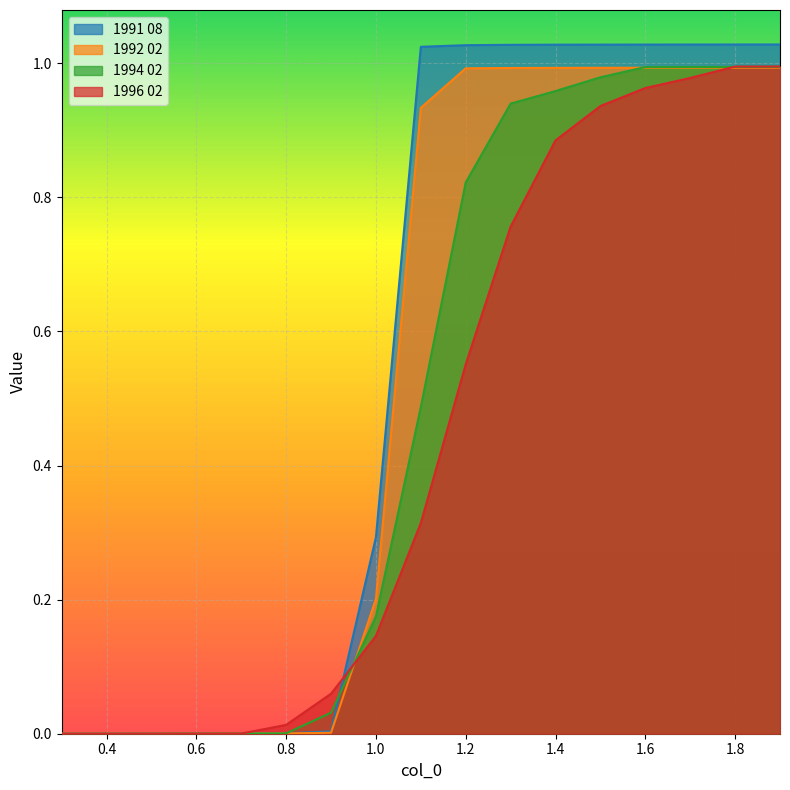

How many values in the 1994 02 series exceed 0?

16